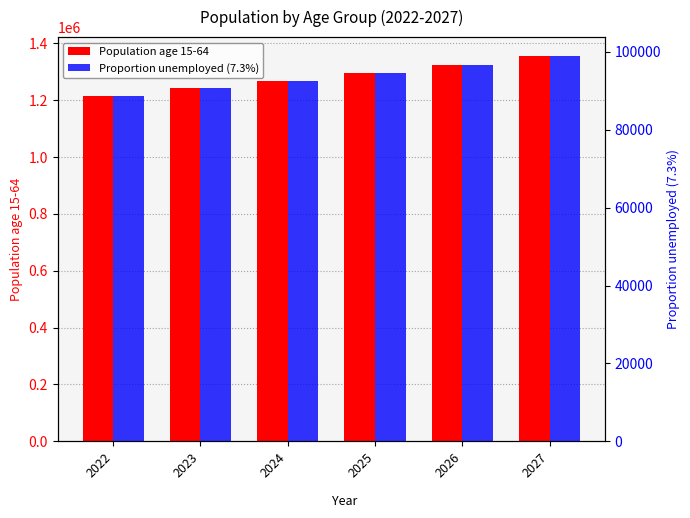

What is the total value across all series at 2022?

1301945